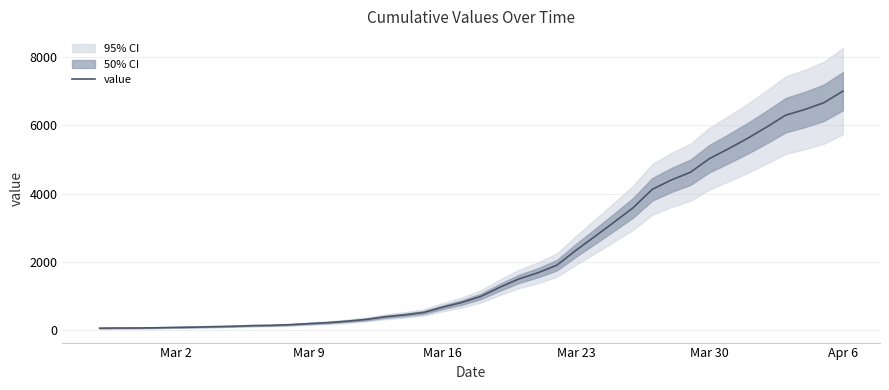

True or false: there are more than 1 points higher than both neighbors.

False